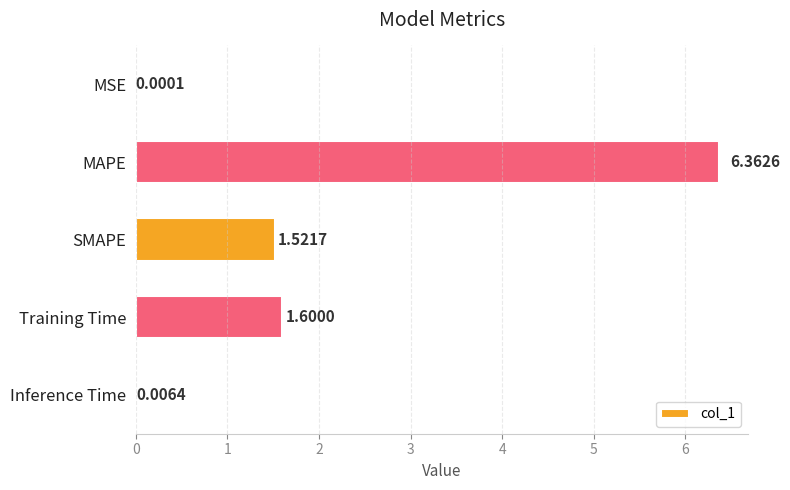

How many distinct data groups are displayed?

1